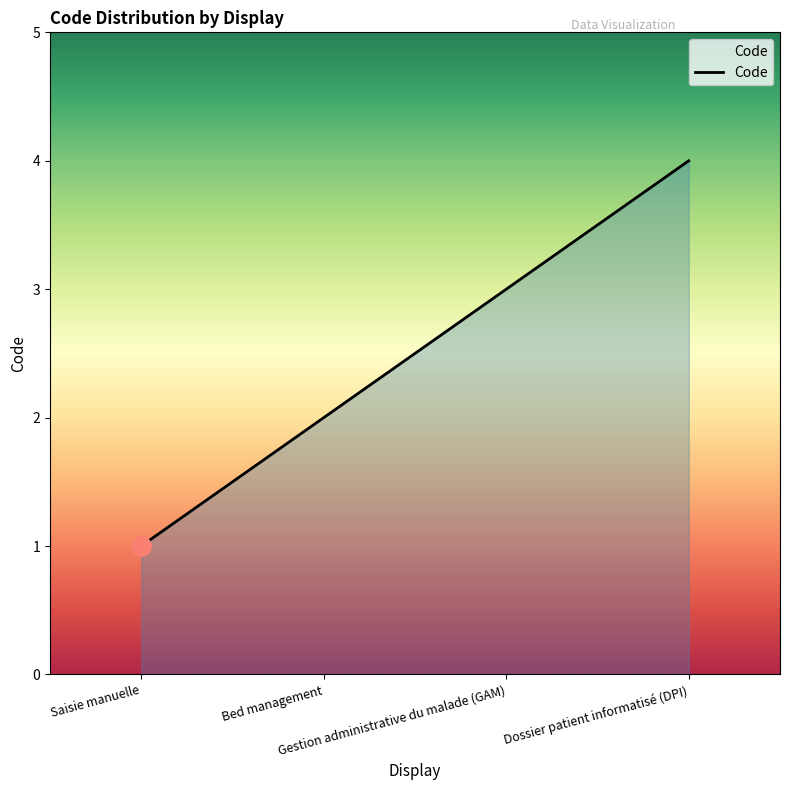

Which has a higher value, Dossier patient informatisé (DPI) or Gestion administrative du malade (GAM)?

Dossier patient informatisé (DPI)